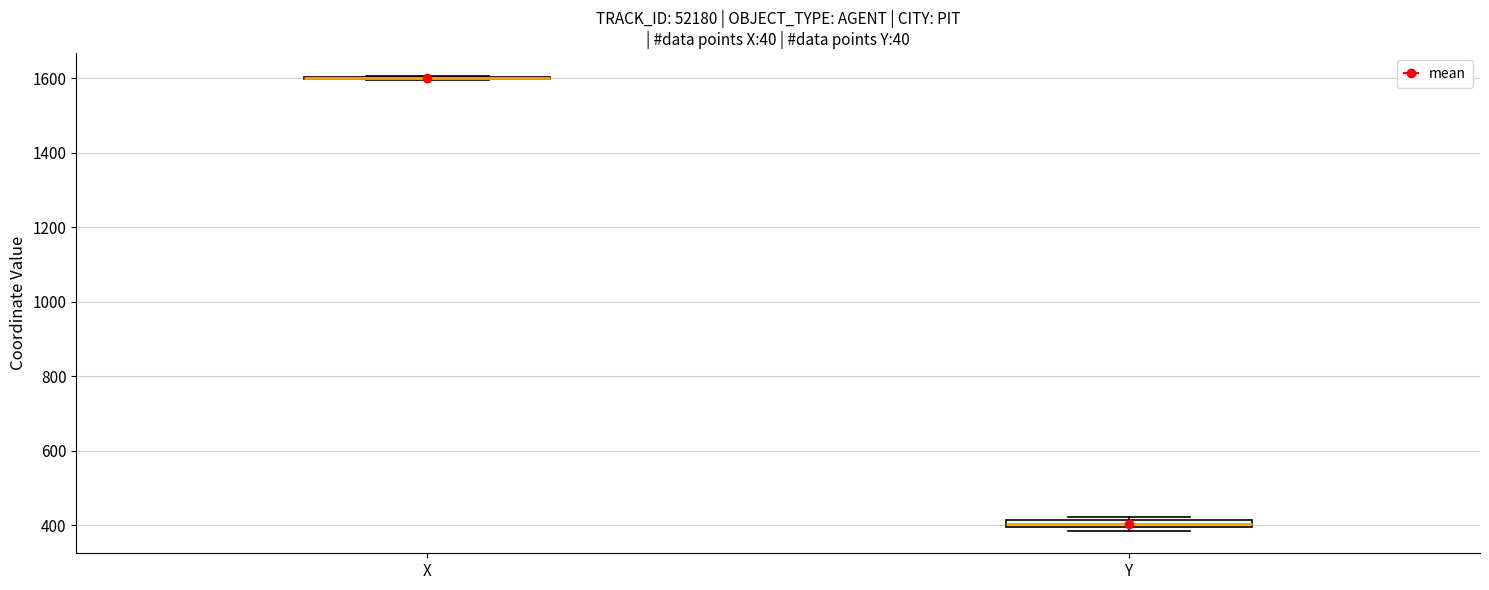

Where is the upper edge of the box for Y on the y-axis? The values are not printed on the chart, so give them approximately, as read against the axis.

420